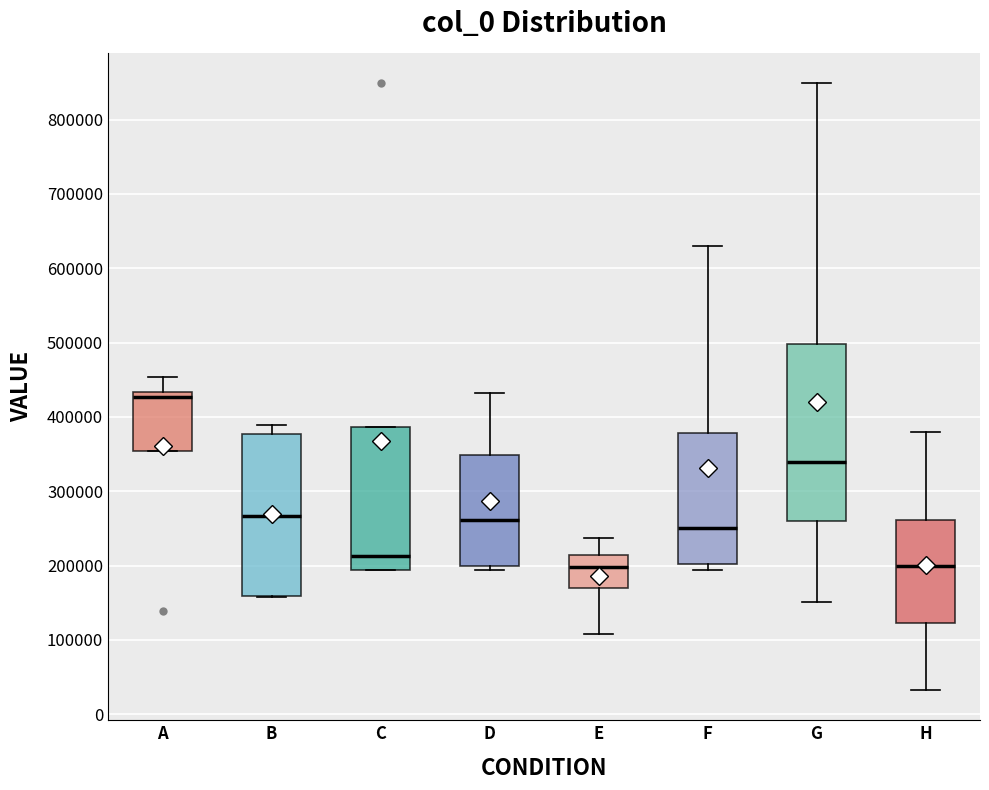

Reading left to right, transcribe this box plot: for each box, give where its median line is, the range the box spans, and where its two whiskers end, as read against the y-axis. The values are not printed on the chart, so give them approximately, as read against the axis.

A: median 430000 (just below the box's upper edge), box 350000 to 430000, whiskers 350000 to 450000
B: median 270000, box 160000 to 380000, whiskers 160000 to 390000
C: median 210000, box 190000 to 390000, whiskers 190000 to 390000
D: median 260000, box 200000 to 350000, whiskers 190000 to 430000
E: median 200000, box 170000 to 210000, whiskers 110000 to 240000
F: median 250000, box 200000 to 380000, whiskers 190000 to 630000
G: median 340000, box 260000 to 500000, whiskers 150000 to 850000
H: median 200000, box 120000 to 260000, whiskers 30000 to 380000